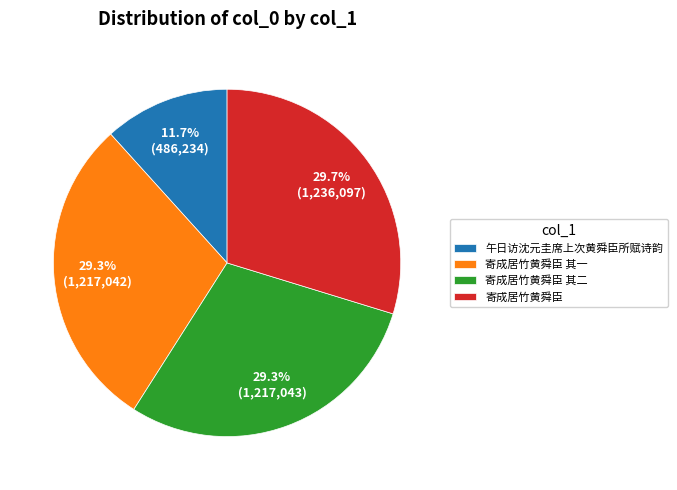

To the nearest percent, what is the difference between the largest and smallest slice percentages?

18%